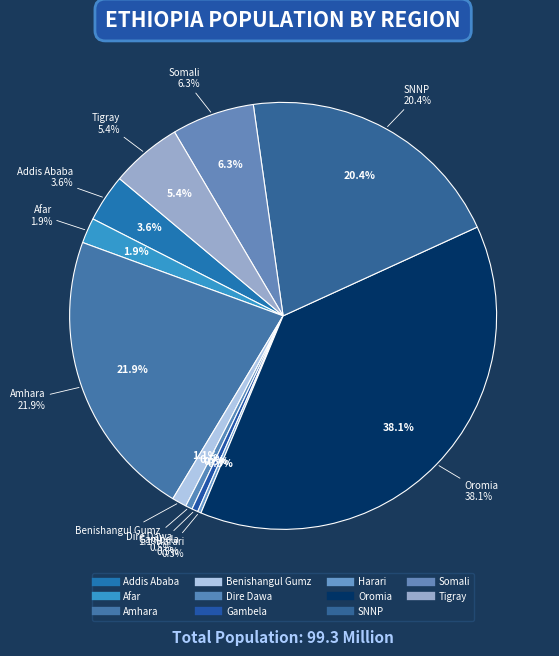

The Addis Ababa slice represents 1% of the pie. True or false?

False